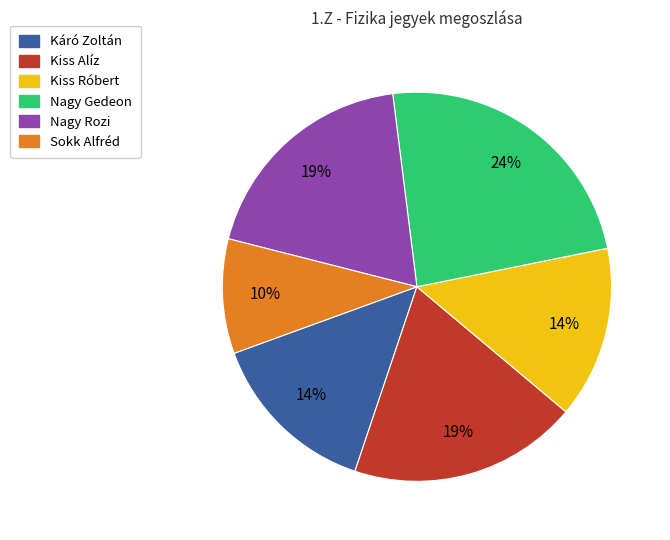

Does Kiss Alíz account for over 50% of the chart?

No